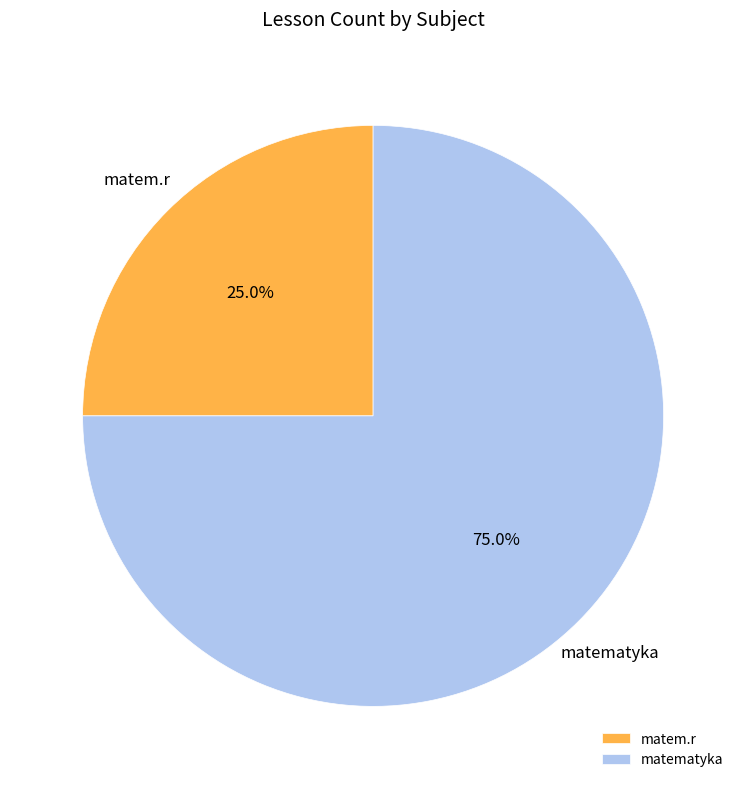

Between matematyka and matem.r, which is larger?

matematyka